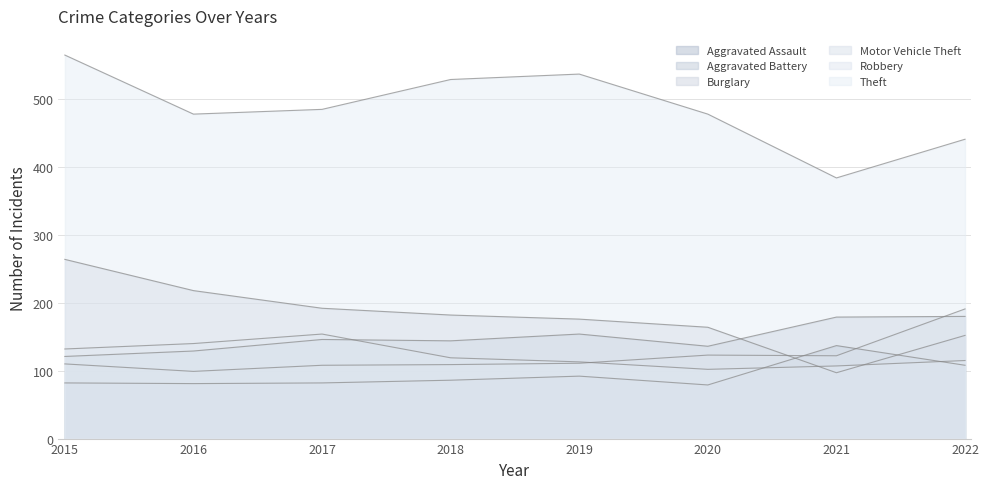

True or false: Burglary has a value of 115 at 2018.

False